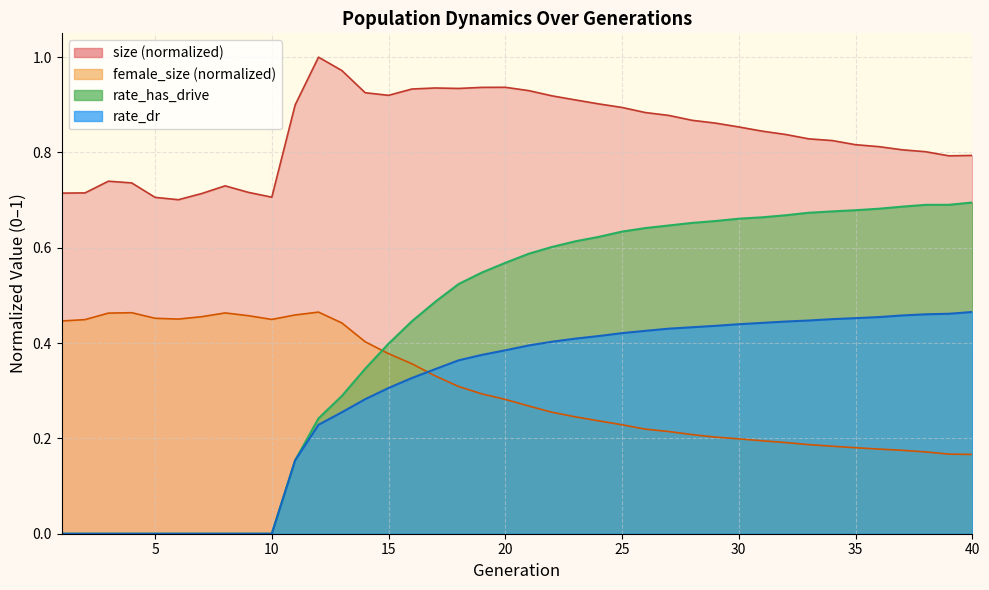

At which label does female_size reach its minimum?

40